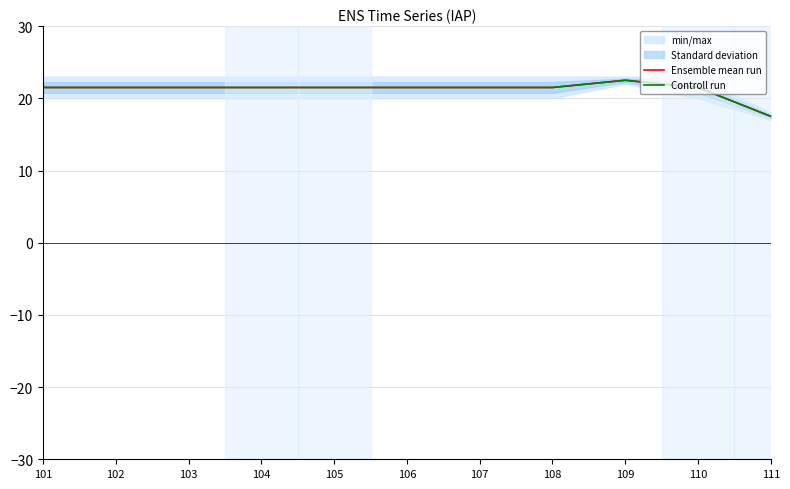

The Controll run series shows 21.5 at 107. True or false?

True